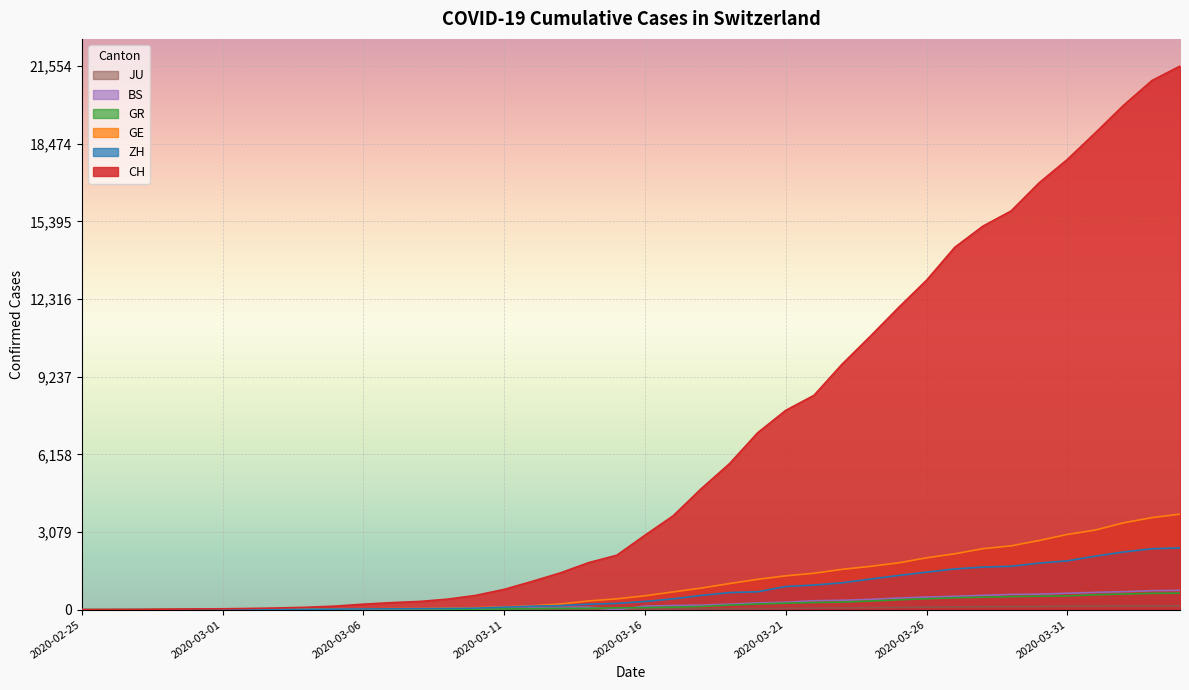

At which label is GR closest to 328?

2020-03-24